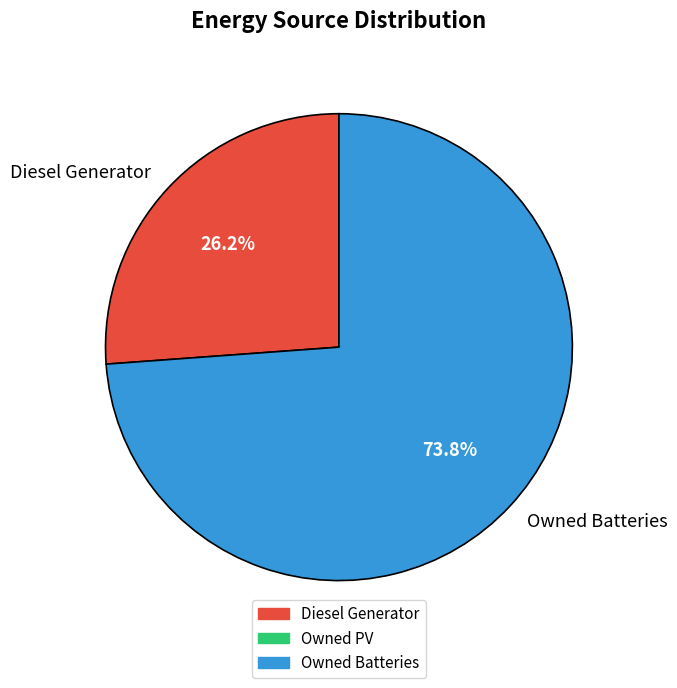

To the nearest percent, what is the average slice percentage?

50%